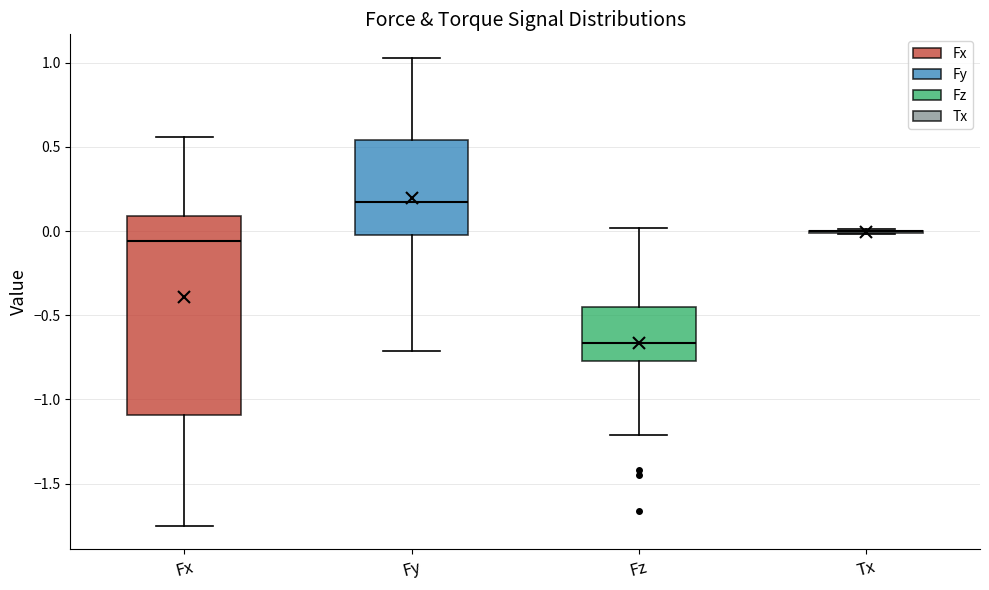

Reading left to right, transcribe this box plot: for each box, give where its median line is, the range the box spans, and where its two whiskers end, as read against the y-axis. The values are not printed on the chart, so give them approximately, as read against the axis.

Fx: median -0.05, box -1.10 to 0.10, whiskers -1.75 to 0.55
Fy: median 0.20, box 0.00 to 0.55, whiskers -0.70 to 1.05
Fz: median -0.65, box -0.75 to -0.45, whiskers -1.20 to 0.00
Tx: box collapsed to a line at 0.00, whiskers 0.00 to 0.00